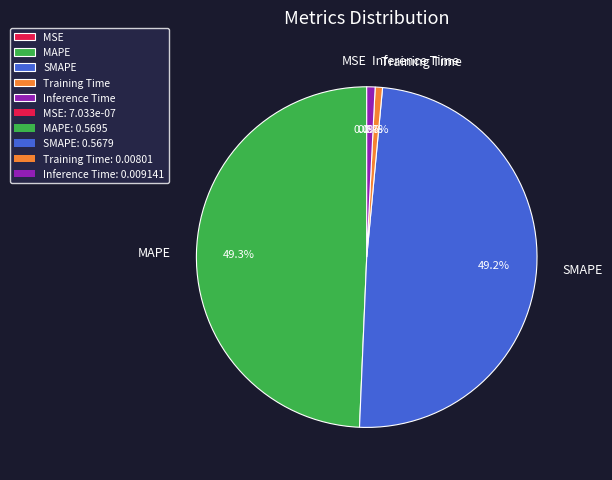

Is MAPE the majority of the pie?

No